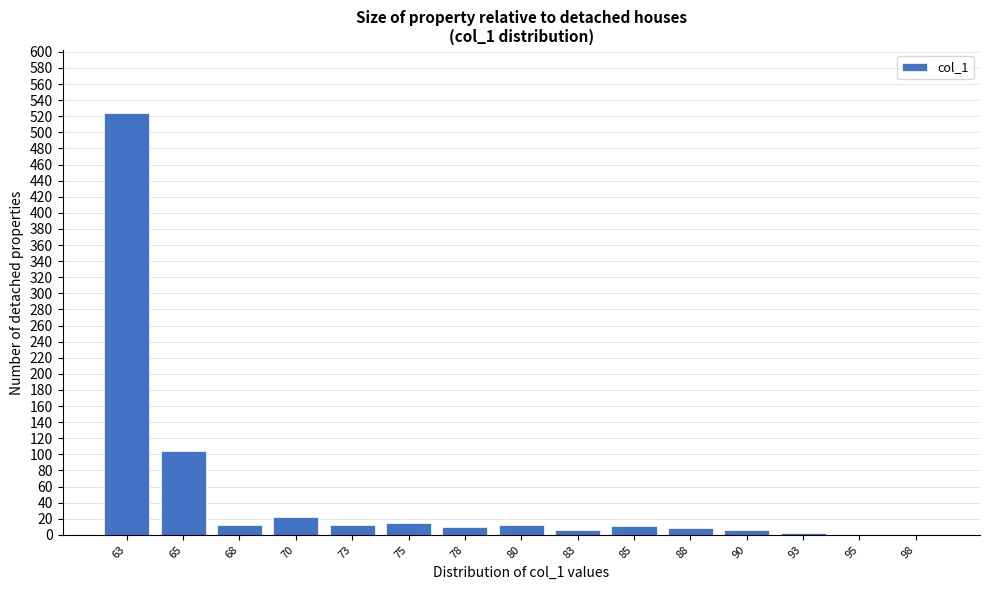

What is the sum of all values?

745.2